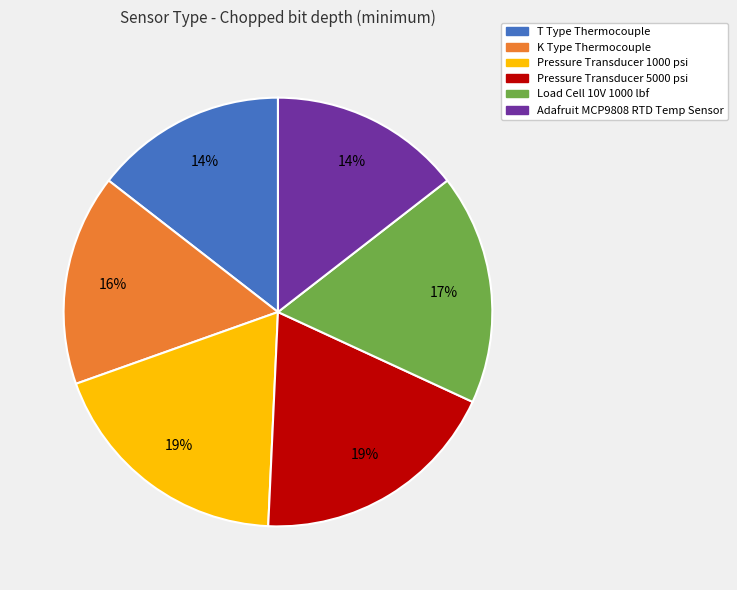

Is it true that Pressure Transducer 1000 psi is 25% of the pie?

False